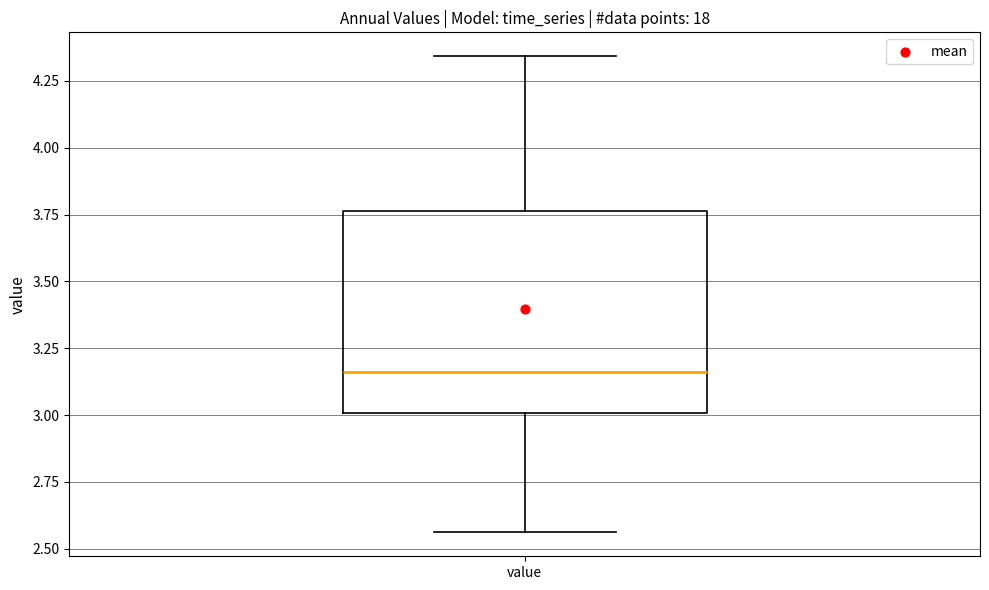

Where does the lower whisker of the box for value end on the y-axis? The values are not printed on the chart, so give them approximately, as read against the axis.

2.55